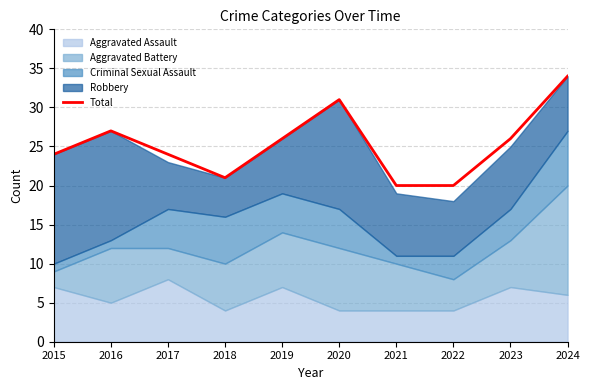

How many data points are above 26?

3